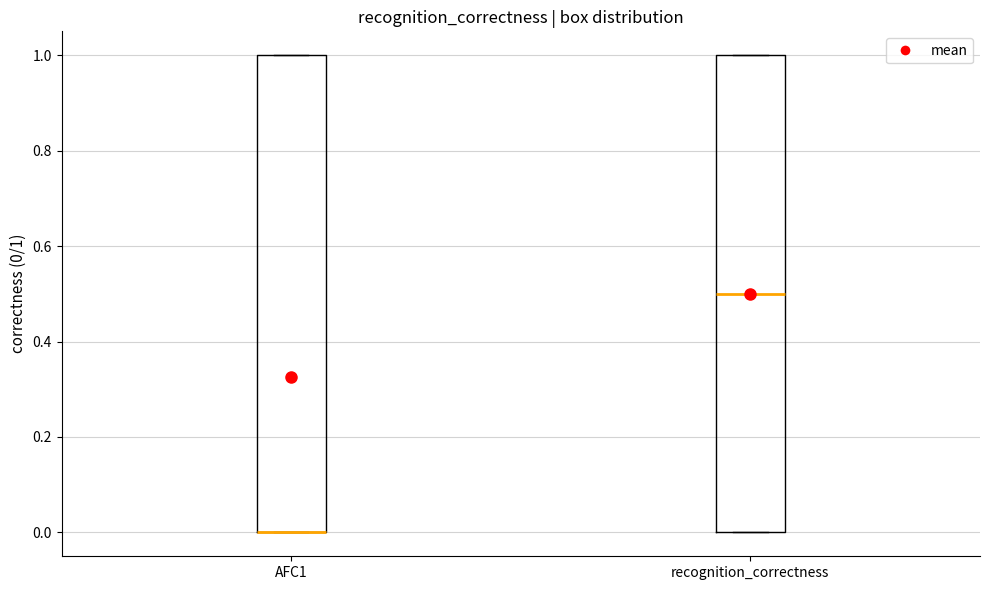

Reading left to right, read every box against the y-axis: the position of its median line, the range the box covers, and the ends of its whiskers. The values are not printed on the chart, so give them approximately, as read against the axis.

AFC1: median 0.0 (drawn on the box's lower edge), box 0.0 to 1.0, whiskers 0.0 to 1.0
recognition_correctness: median 0.5, box 0.0 to 1.0, whiskers 0.0 to 1.0